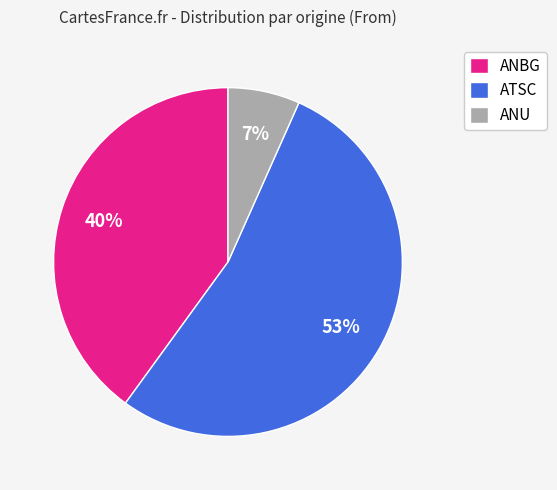

How many slices are in this pie chart?

3